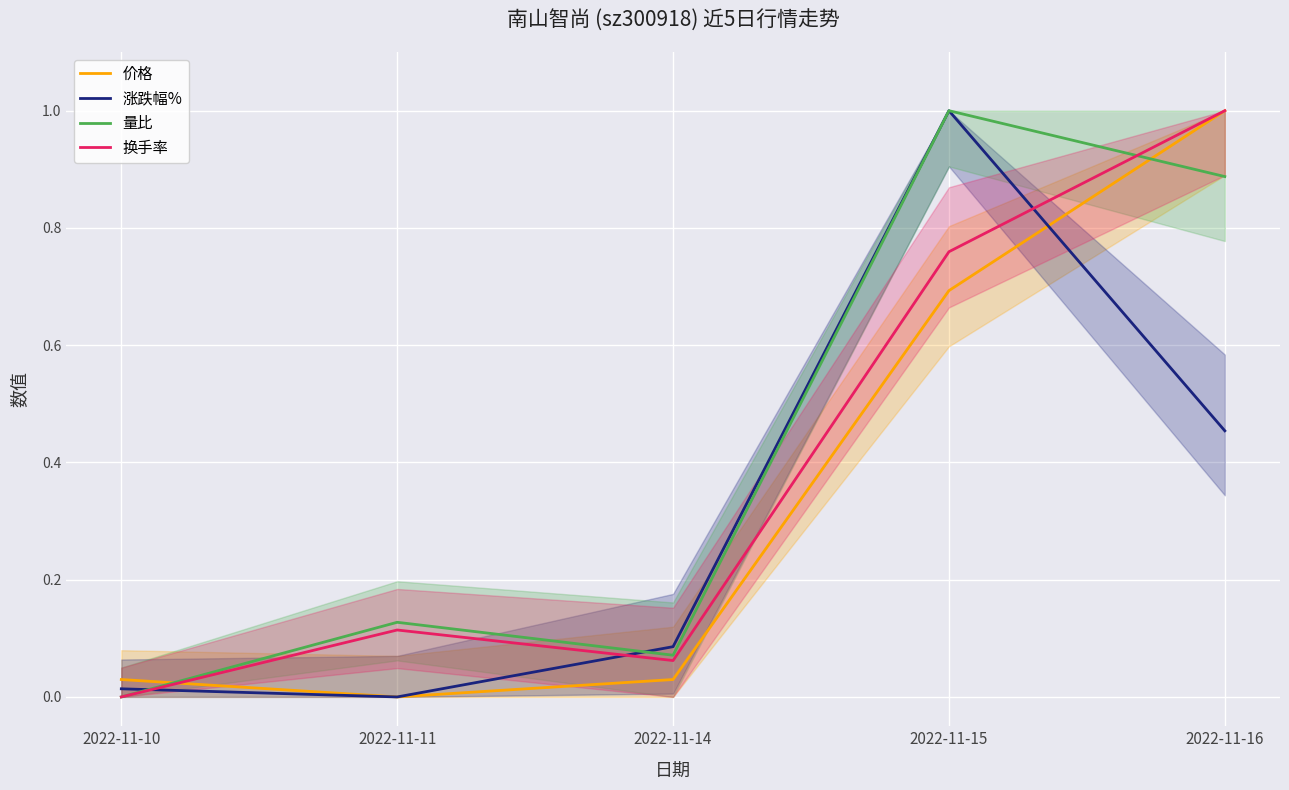

What is the maximum value shown in the chart?

1.0